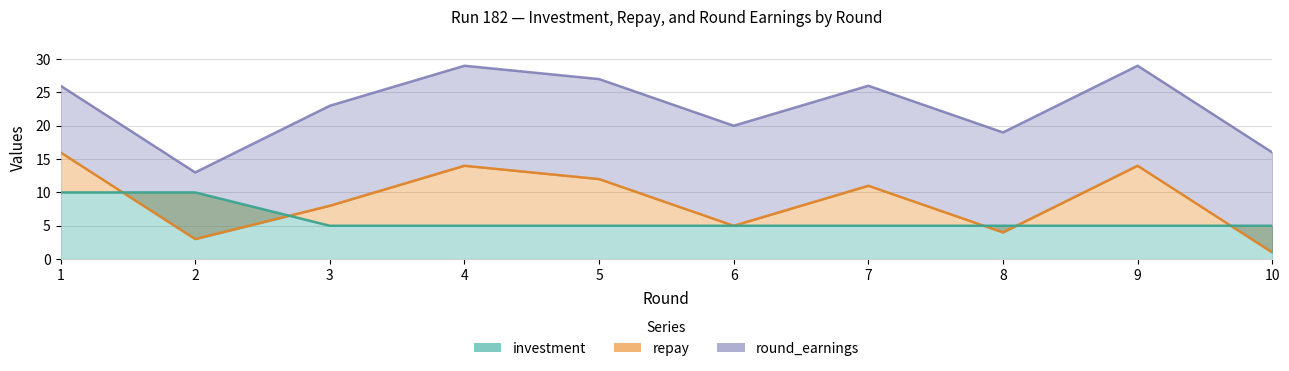

What is the average value of the repay series?

9